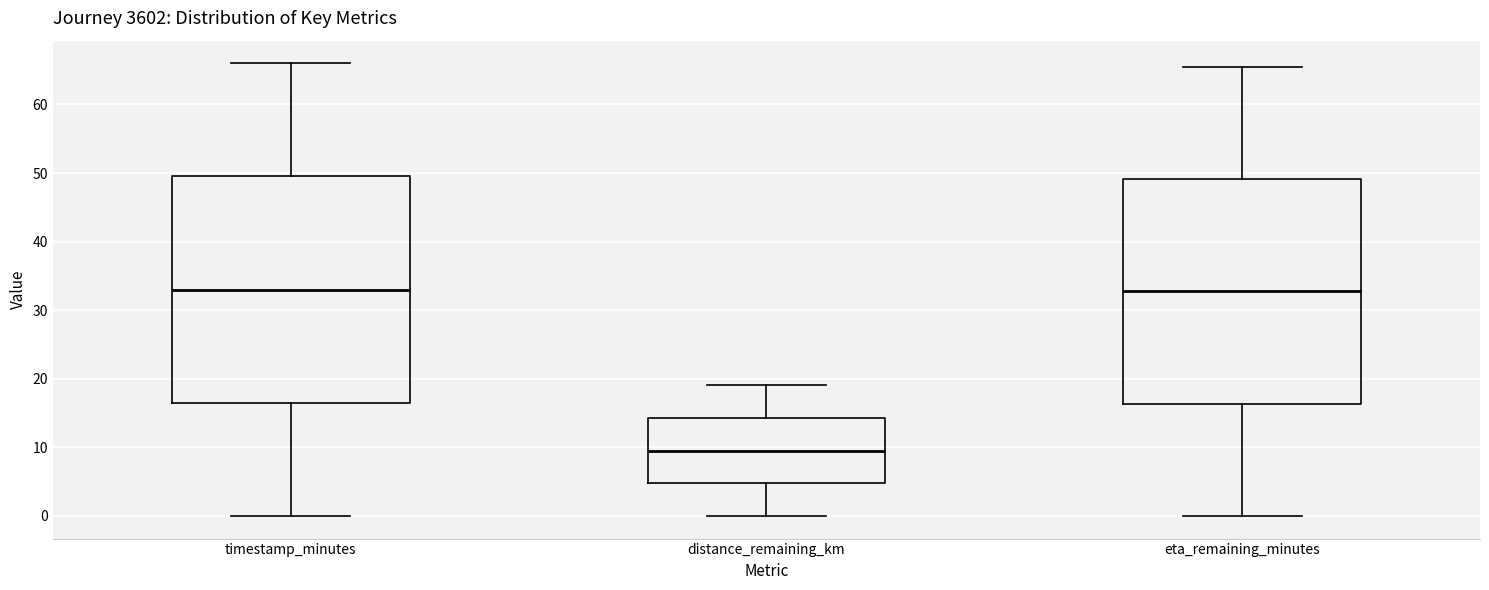

Reading left to right, read every box against the y-axis: the position of its median line, the range the box covers, and the ends of its whiskers. The values are not printed on the chart, so give them approximately, as read against the axis.

timestamp_minutes: median 33, box 17 to 50, whiskers 0 to 66
distance_remaining_km: median 10, box 5 to 14, whiskers 0 to 19
eta_remaining_minutes: median 33, box 16 to 49, whiskers 0 to 66